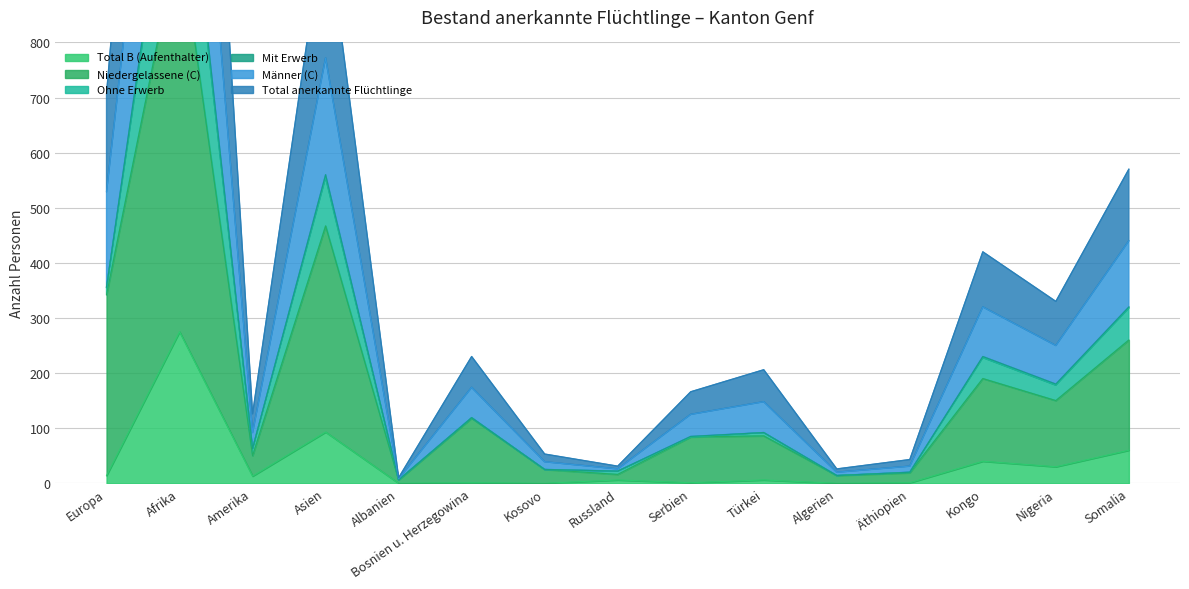

True or false: Niedergelassene (C) and Total anerkannte Flüchtlinge cross at least once.

False